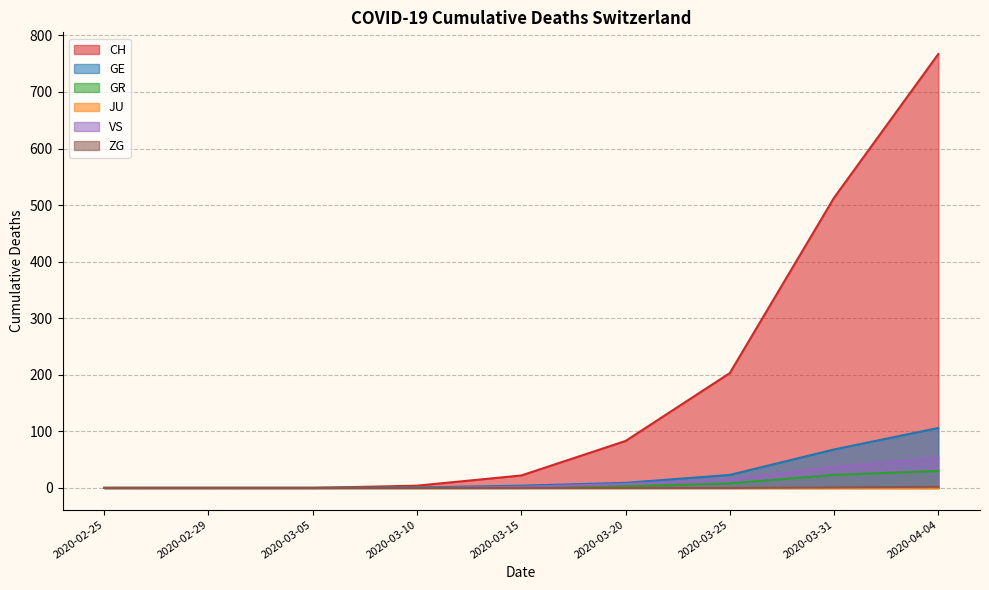

Which series has the widest spread of values?

CH